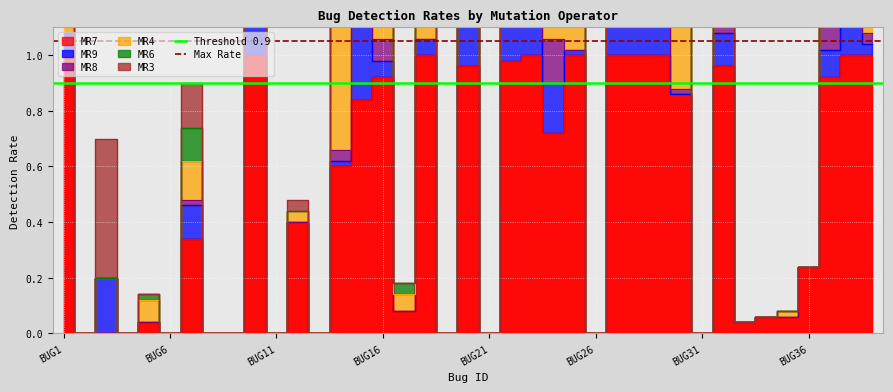

The value of Threshold 0.9 at BUG1 is 0.9. True or false?

True